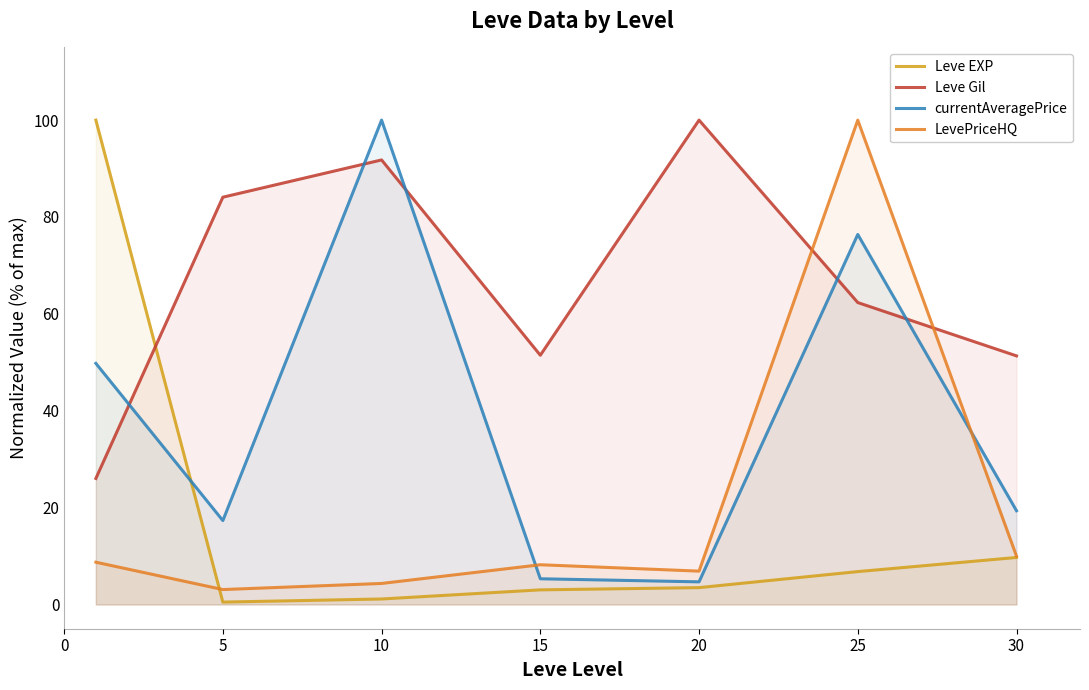

Does the chart have visible grid lines?

No